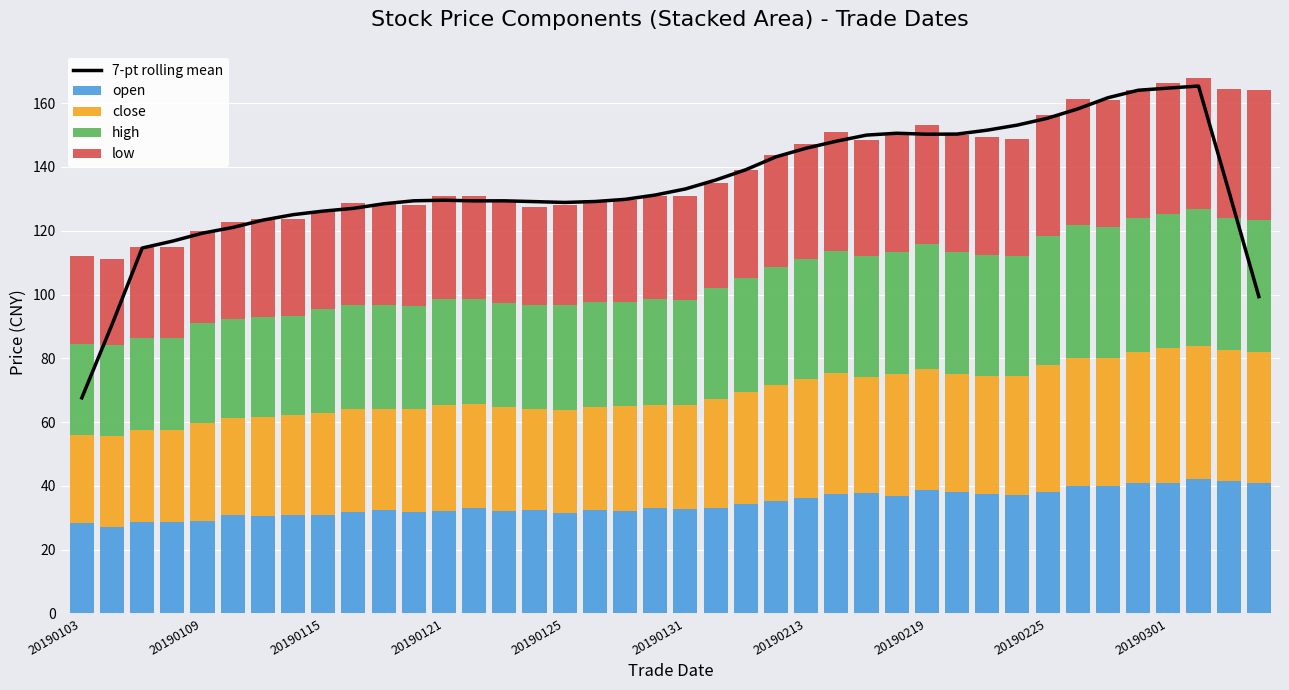

What position from the right is 15?

25